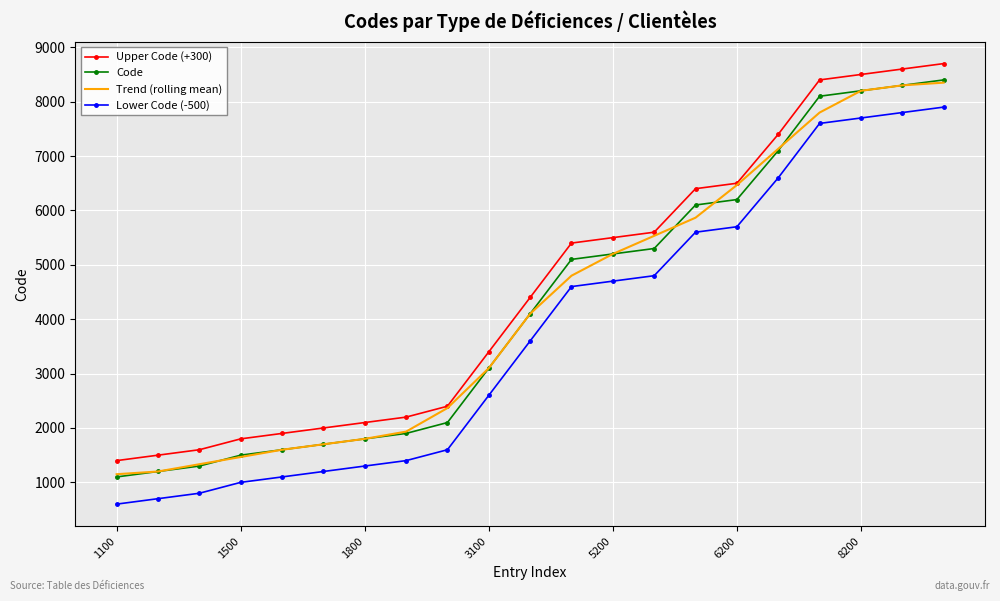

True or false: Code and Upper Code (+300) cross at least once.

False